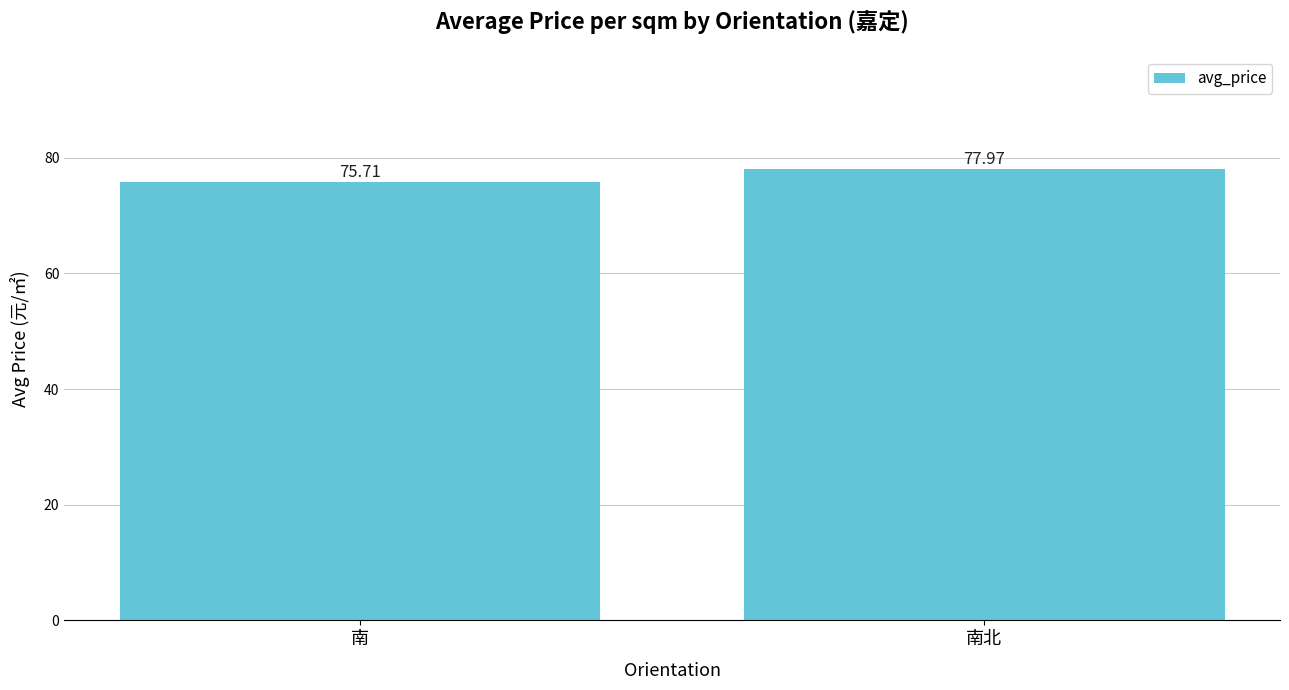

The chart shows a value of 42.0 at 南北. True or false?

False